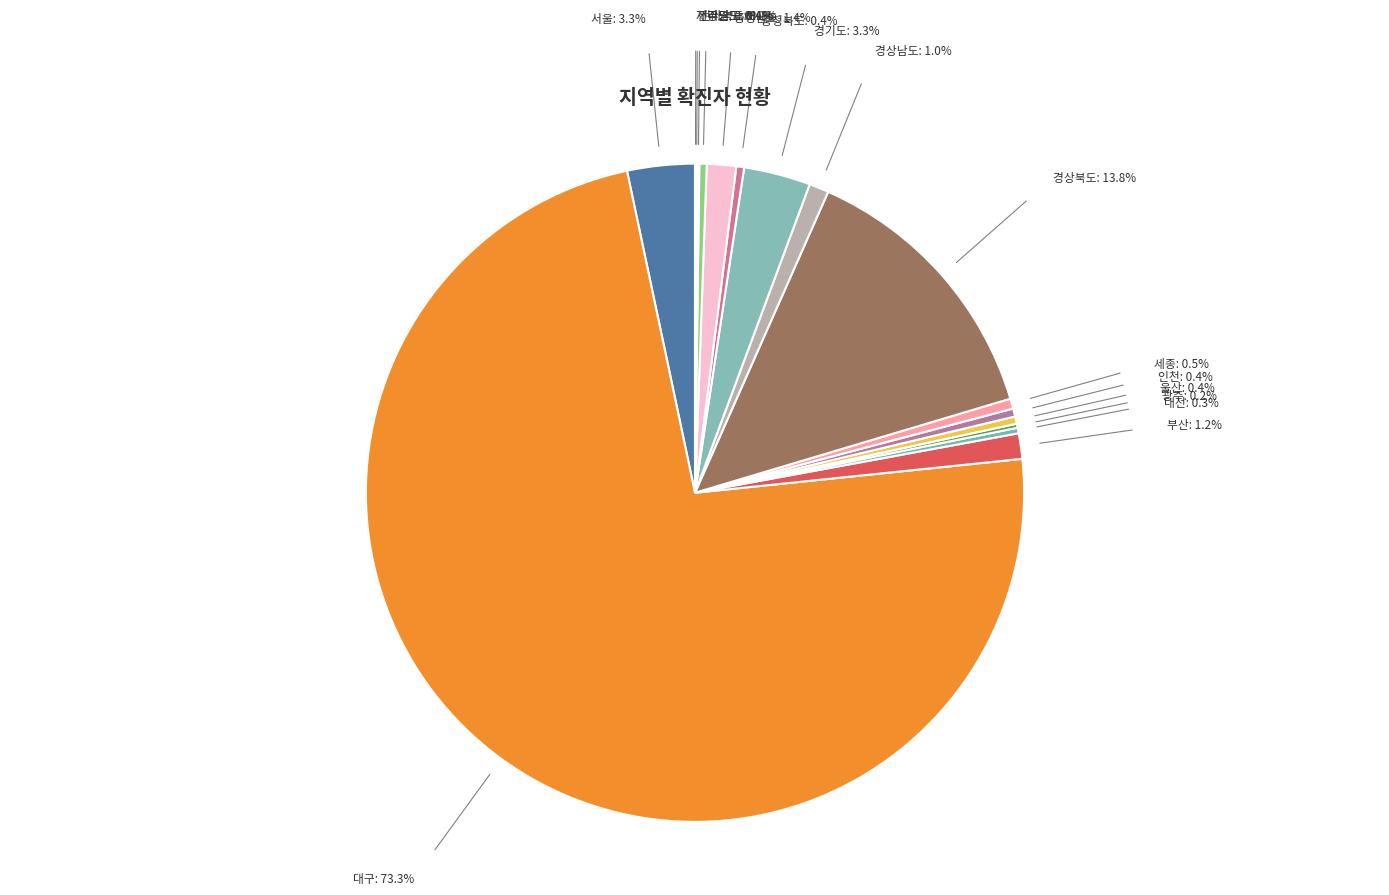

Rank the categories by value from highest to lowest.

대구, 경상북도, 서울, 경기도, 충청남도, 부산, 경상남도, 세종, 인천, 충청북도, 울산, 강원도, 대전, 광주, 전라북도, 전라남도, 제주도